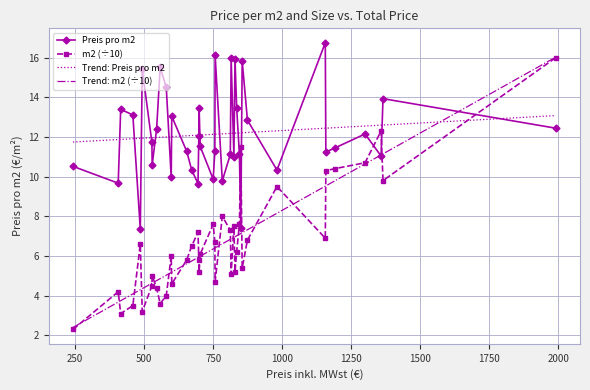

True or false: Trend: Preis pro m2 and Trend: m2 (÷10) intersect in this chart.

True